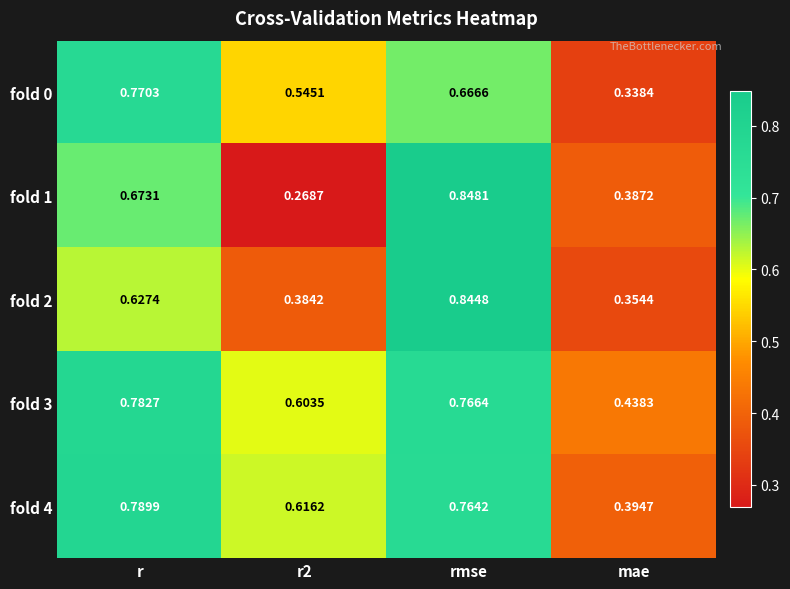

Where is fold 3 nearest to the value 0?

mae